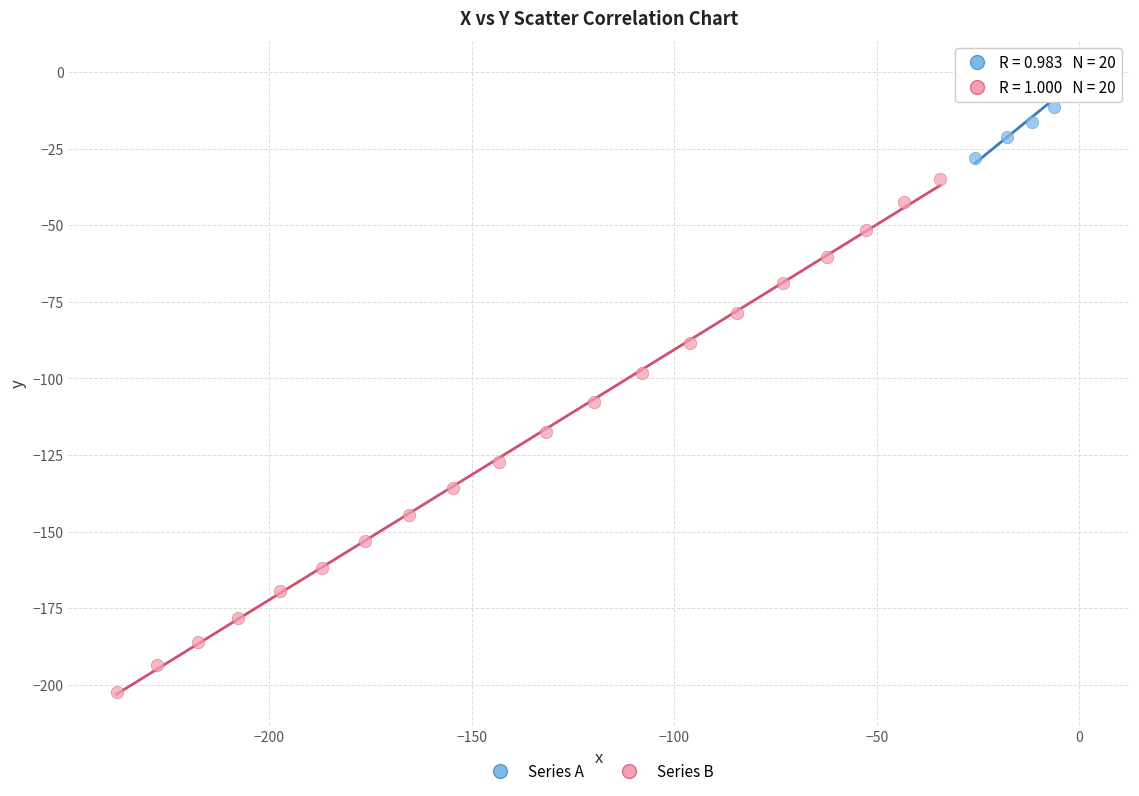

Which series has the widest spread of Y values?

Series B